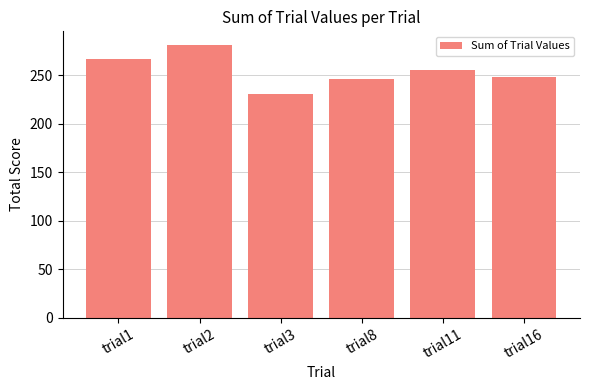

What is the value of the 6th bar from the left?

248